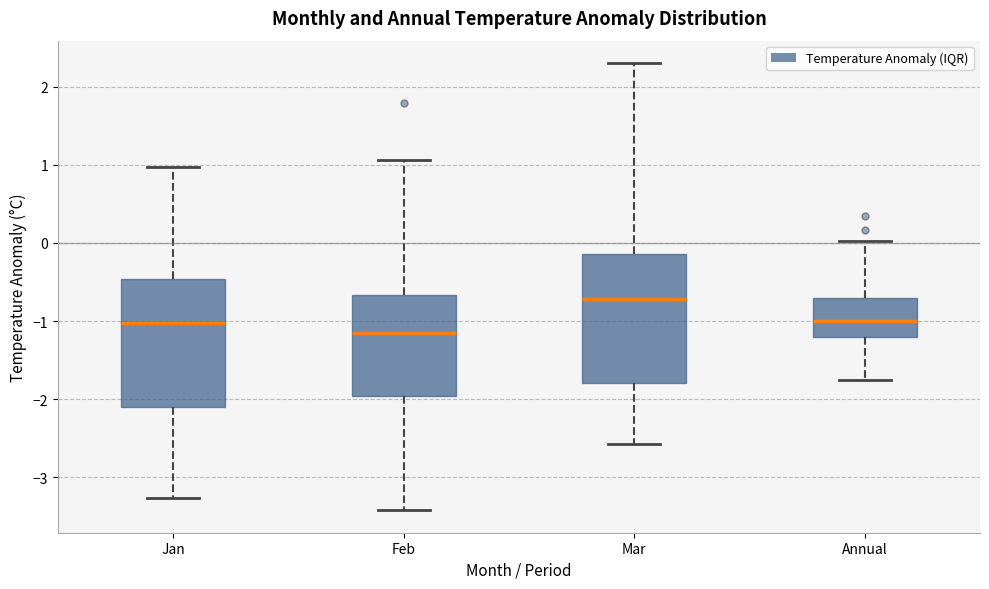

Where does the lower whisker of the box for Annual end on the y-axis? The values are not printed on the chart, so give them approximately, as read against the axis.

-1.7